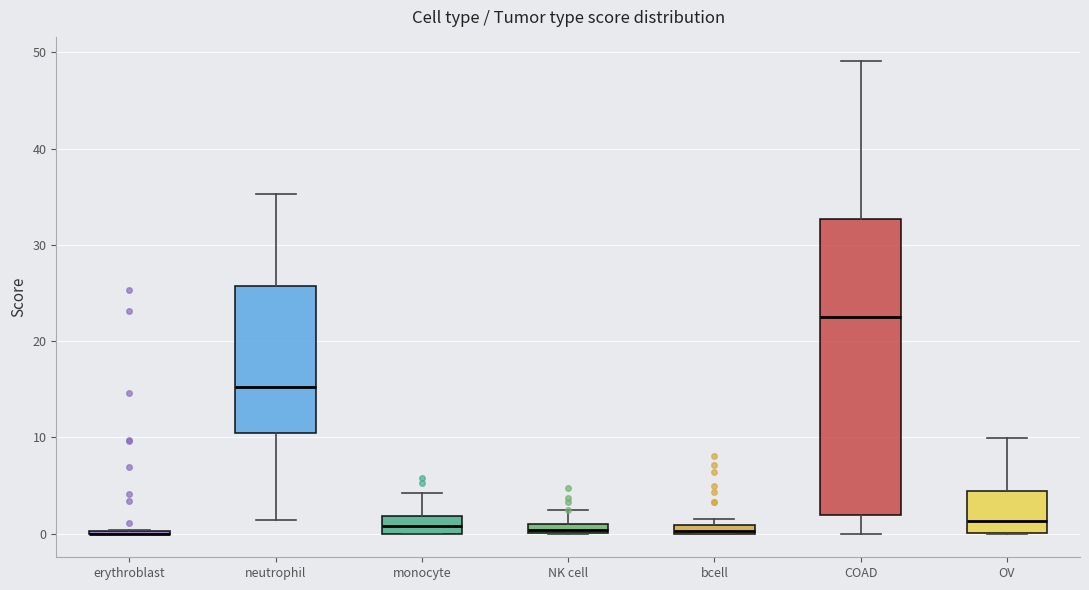

Which box is the tallest, from its lower edge to its upper edge?

COAD